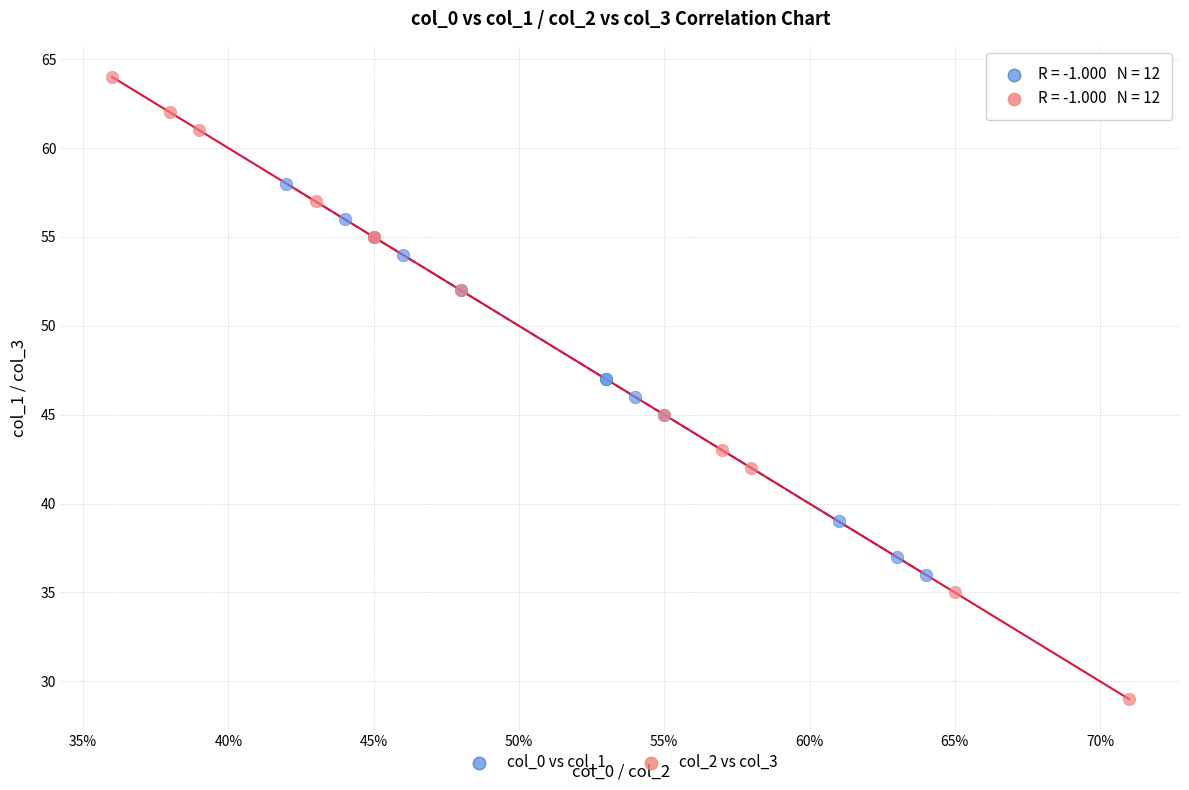

Which series reaches the maximum Y coordinate?

col_2 vs col_3